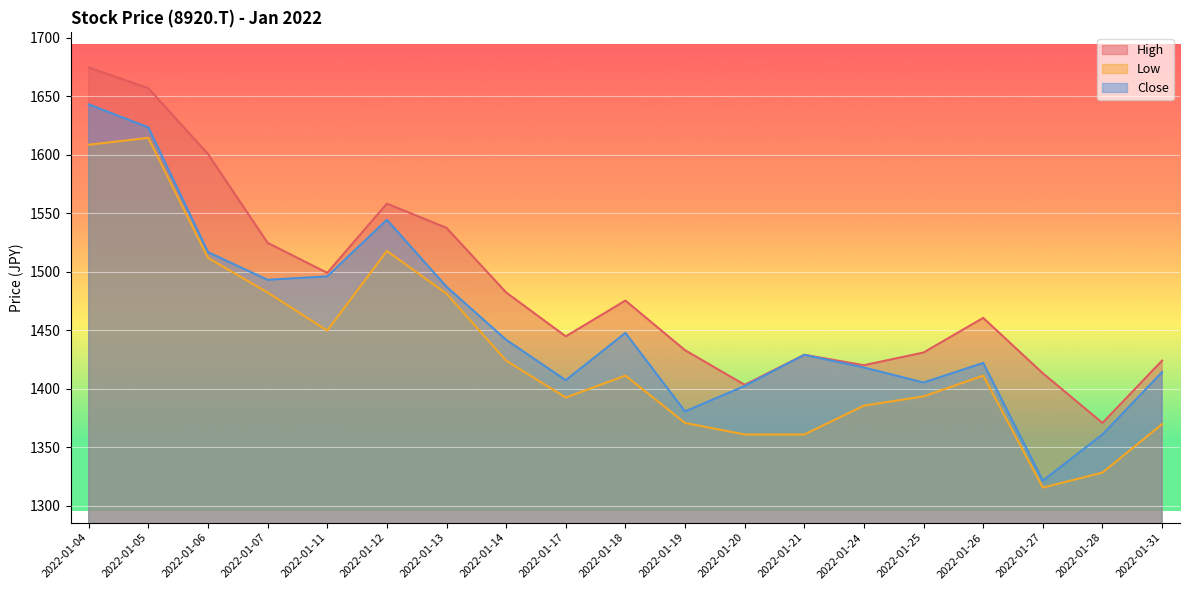

What is the difference between the High values at 2022-01-05 and 2022-01-06?

56.3